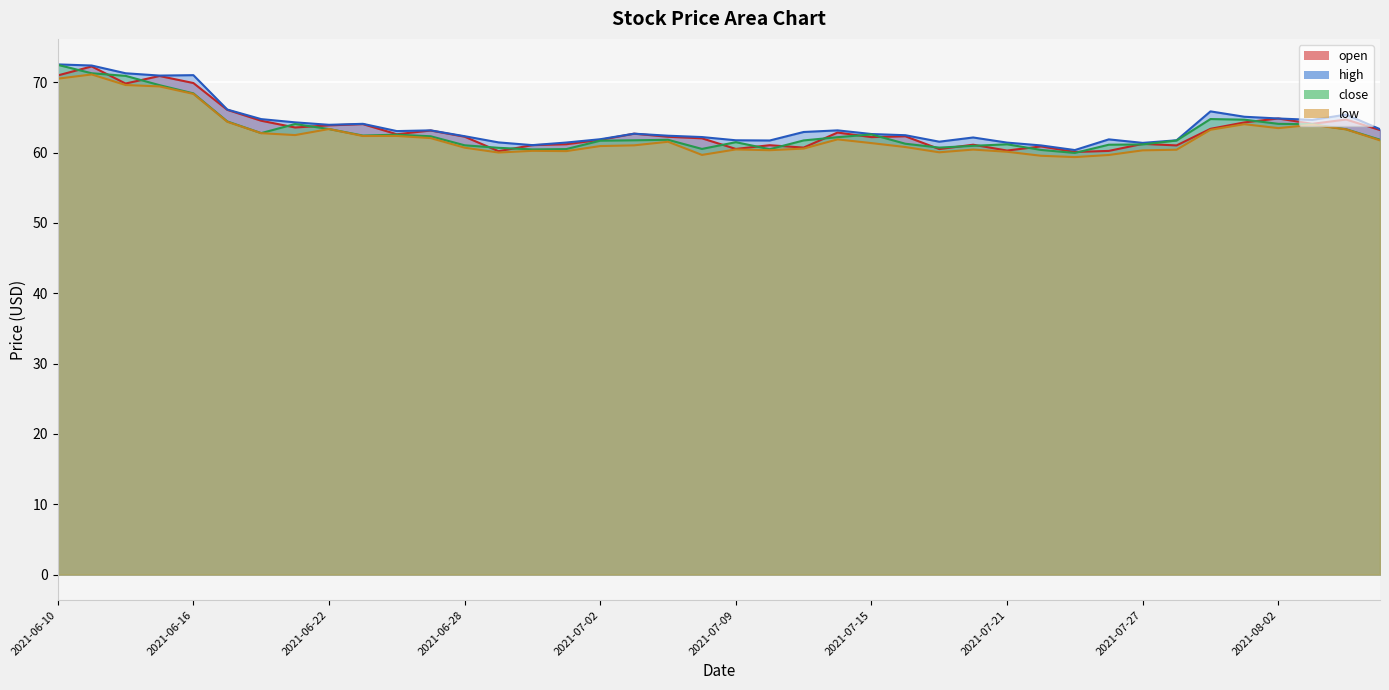

Where is the first local minimum for low?

2021-06-21